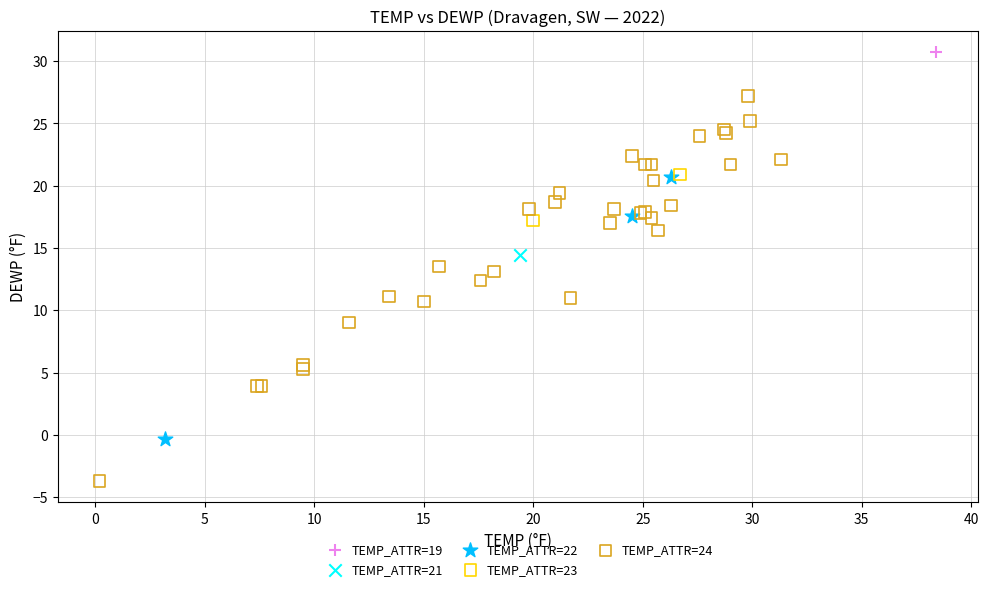

Which series contains the highest Y value?

TEMP_ATTR=19